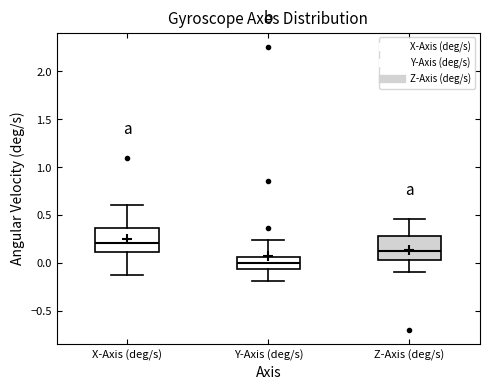

Which box has the highest median line?

X-Axis (deg/s)